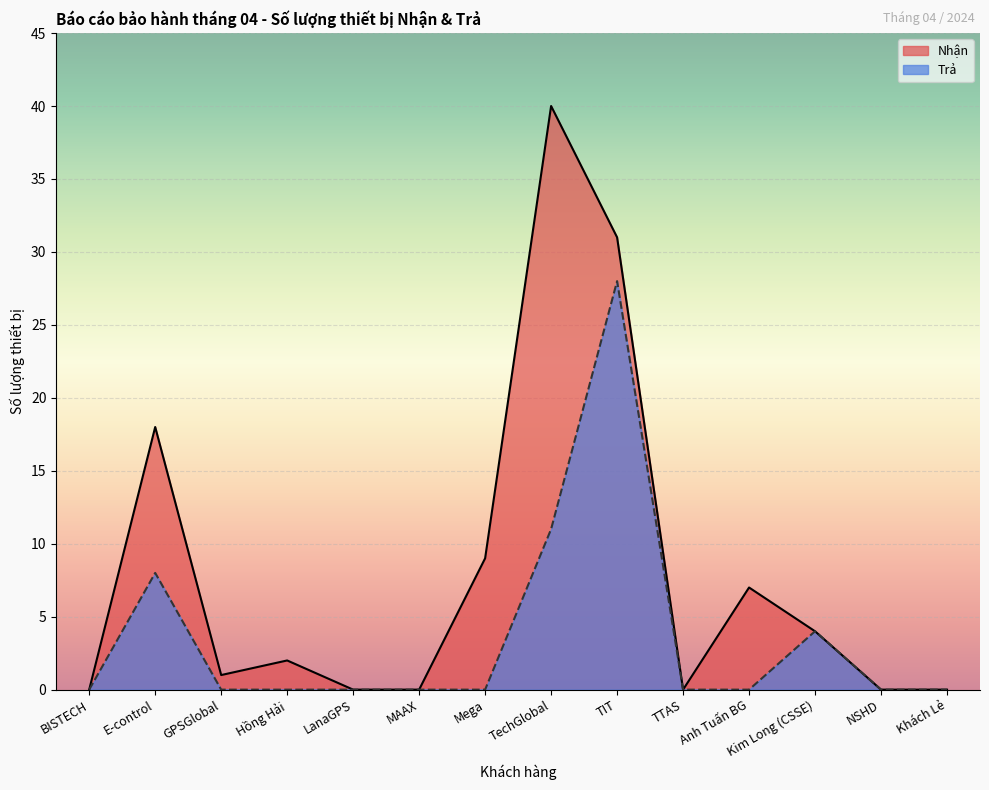

Between Hồng Hải and TechGlobal, which series saw the biggest shift?

Nhận